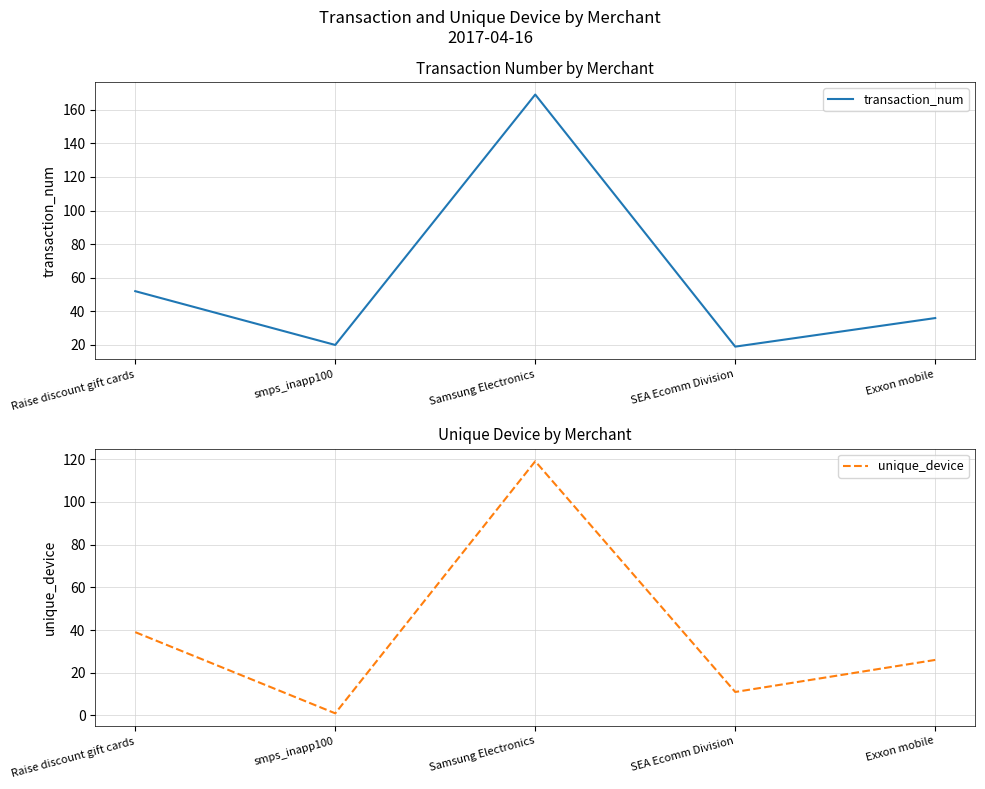

What is the spread (max minus min) of values at Exxon mobile?

10